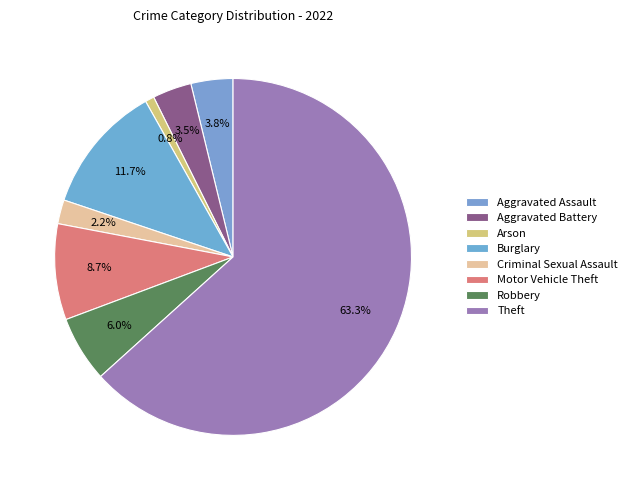

How many segments does this pie chart have?

8